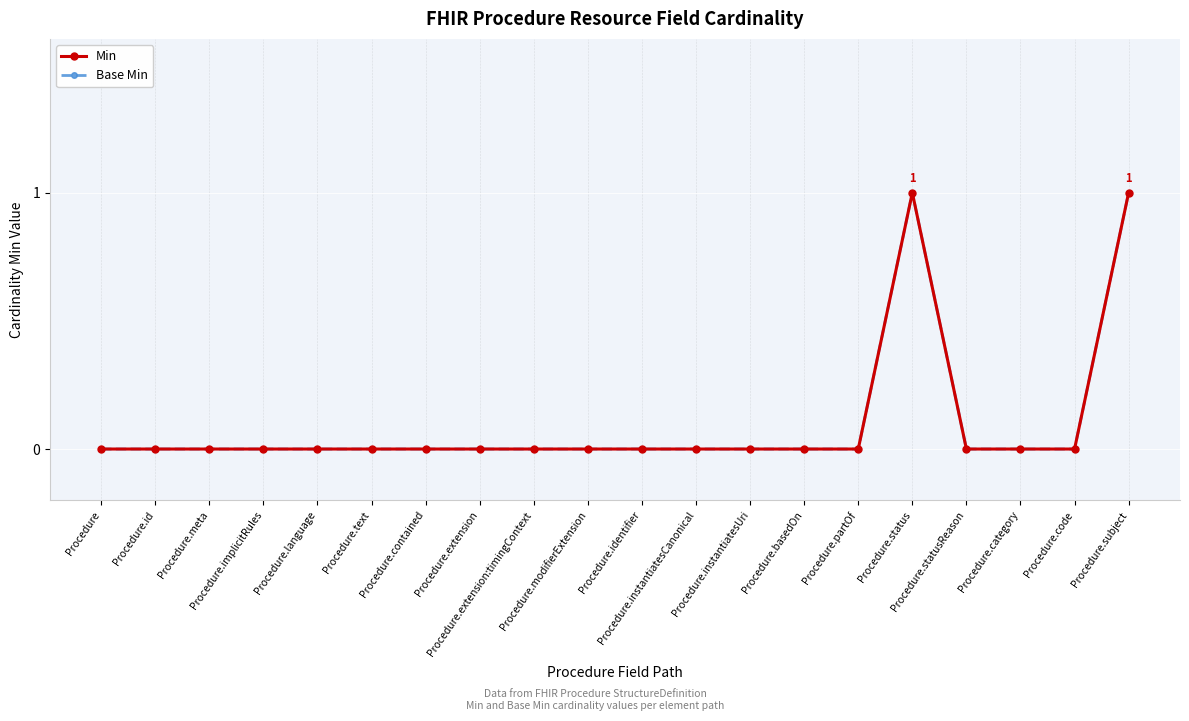

Is this an area chart (filled region under the line)?

No